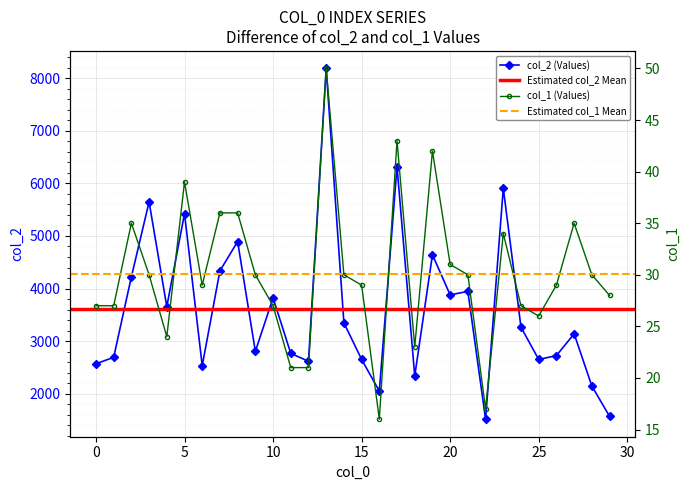

List the series in order of their overall mean, highest first.

col_2, col_1